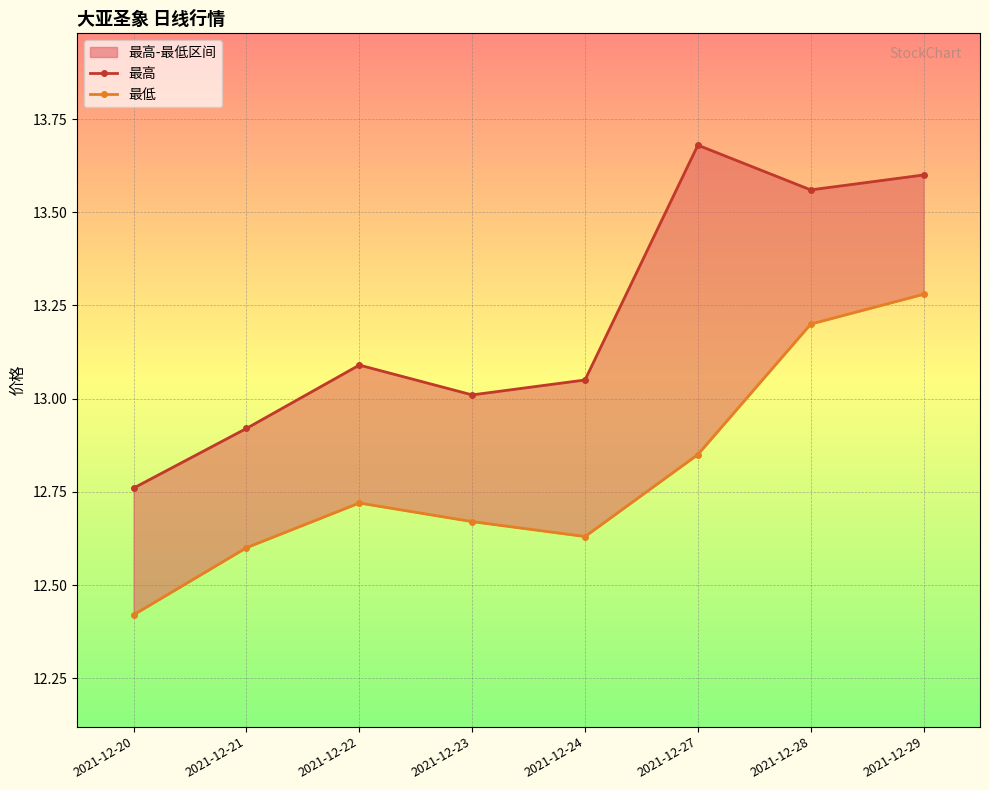

True or false: 最低 has more than 2 interior local peaks.

False